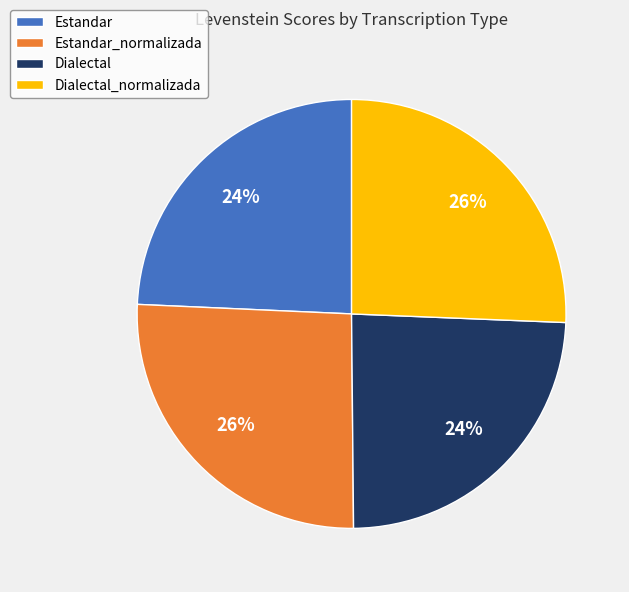

How many segments does this pie chart have?

4